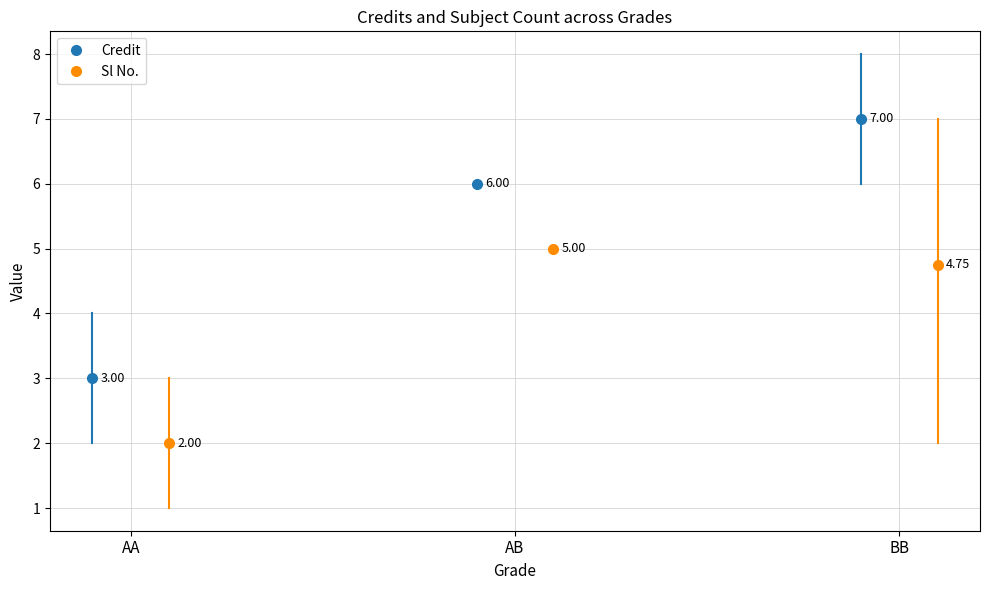

Is the value of Sl No. at BB greater than the value of Credit at BB?

No